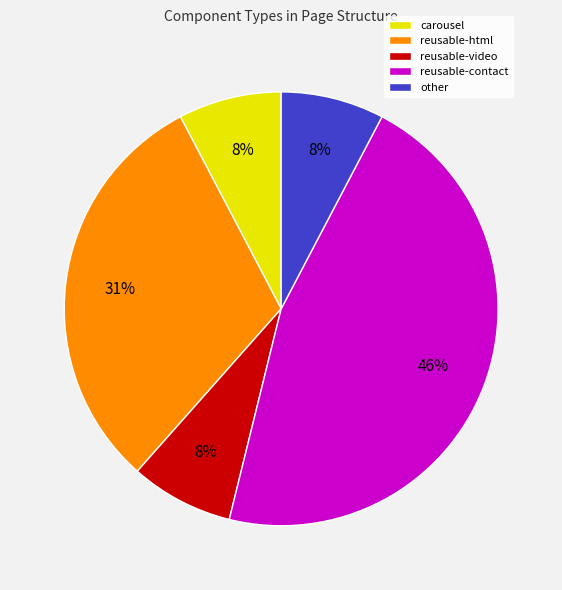

Do reusable-contact and carousel together represent more than half of the pie?

Yes